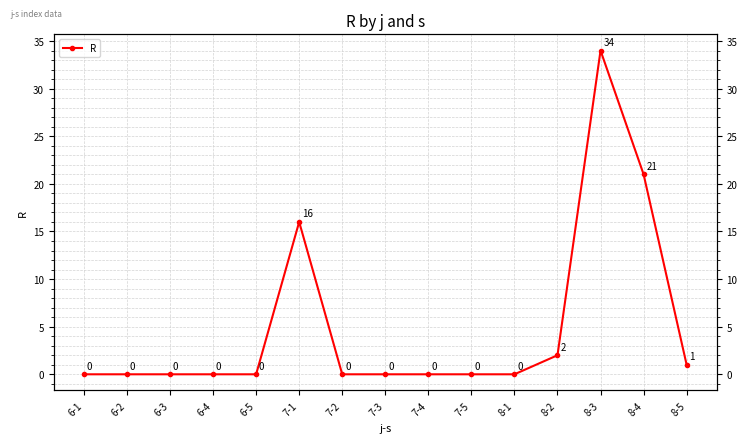

Reading left to right, list all the values displayed in this chart.

0	0	0	0	0	16	0	0	0	0	0	2	34	21	1